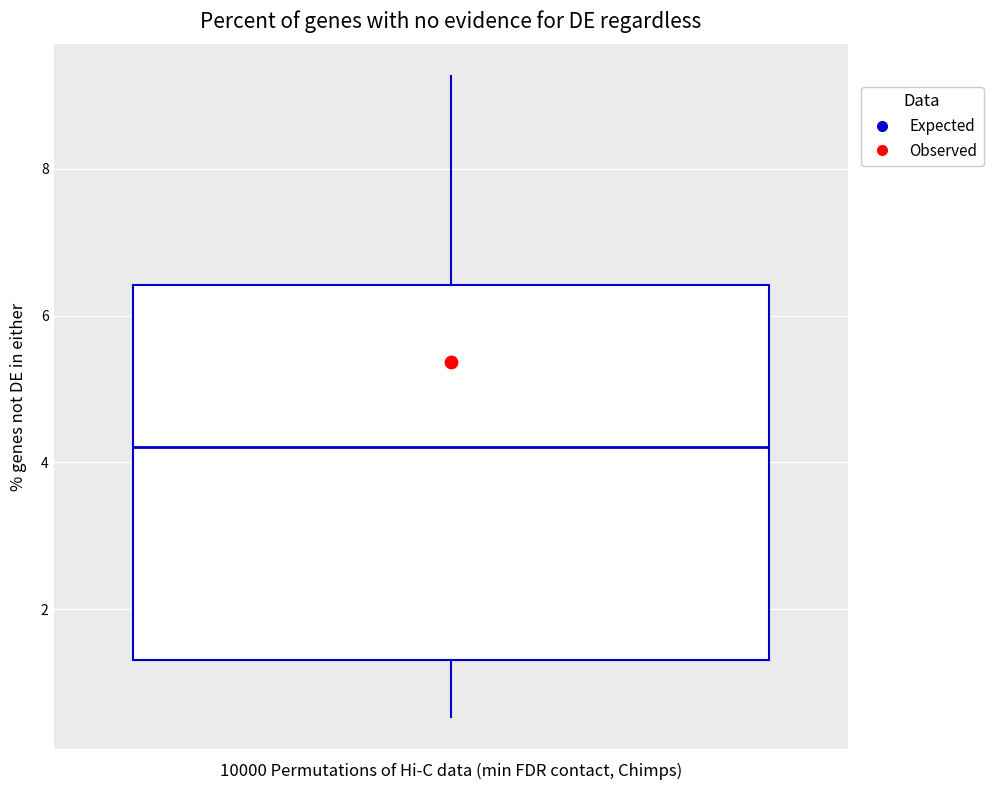

Where does the upper whisker of the box end on the y-axis? The values are not printed on the chart, so give them approximately, as read against the axis.

9.2